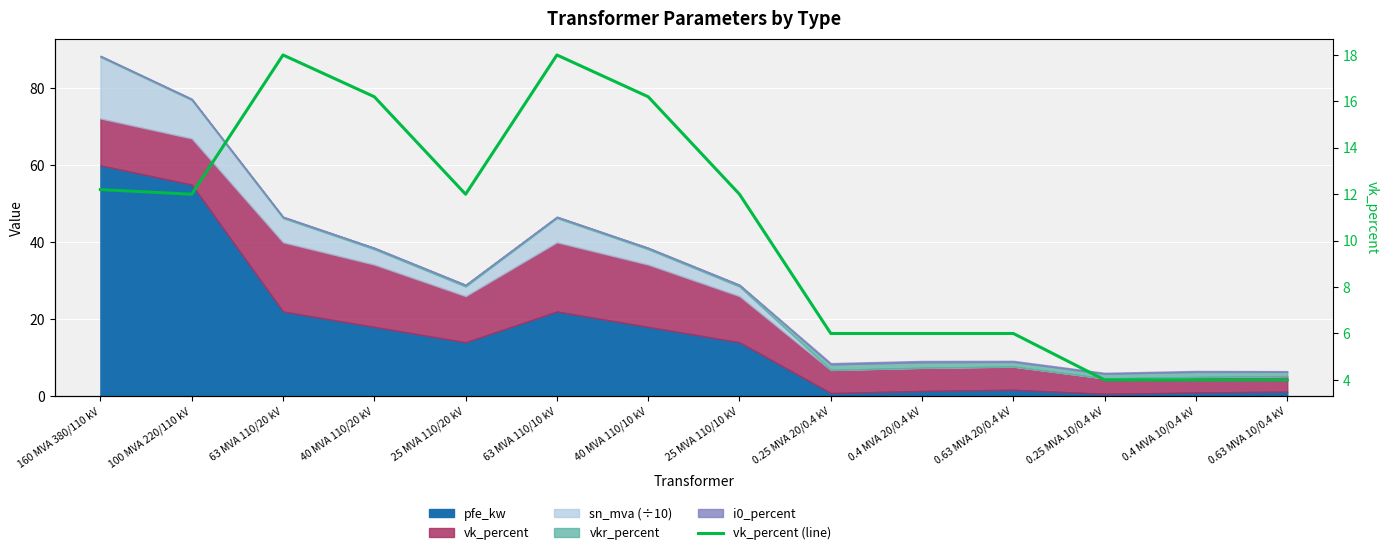

Reading right to left, transcribe all the data shown in this chart.

4.0	4.0	4.0	6.0	6.0	6.0	12.0	16.2	18.0	12.0	16.2	18.0	12.0	12.2